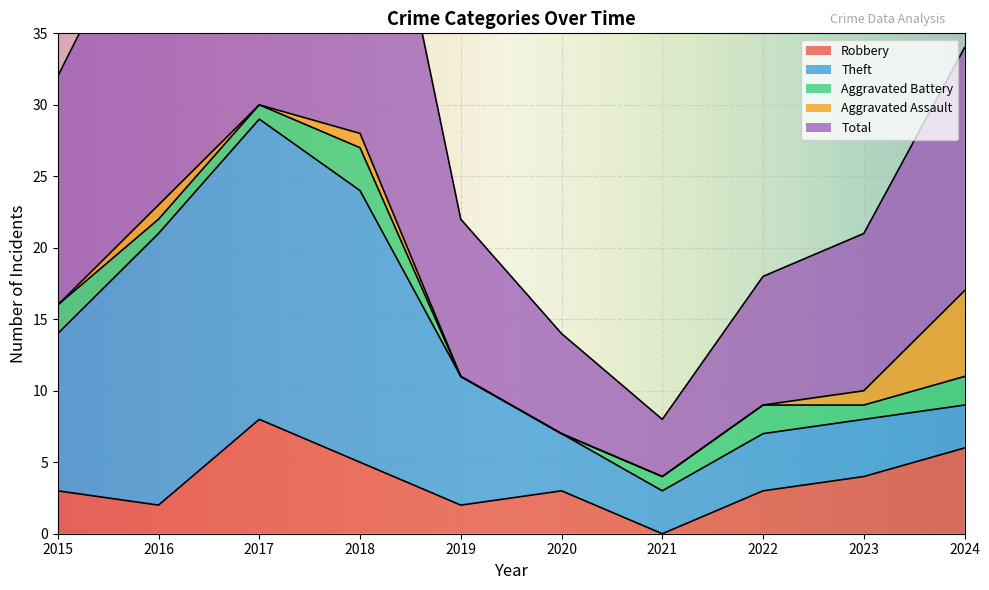

Which has a higher value, 2016 or 2020?

2020